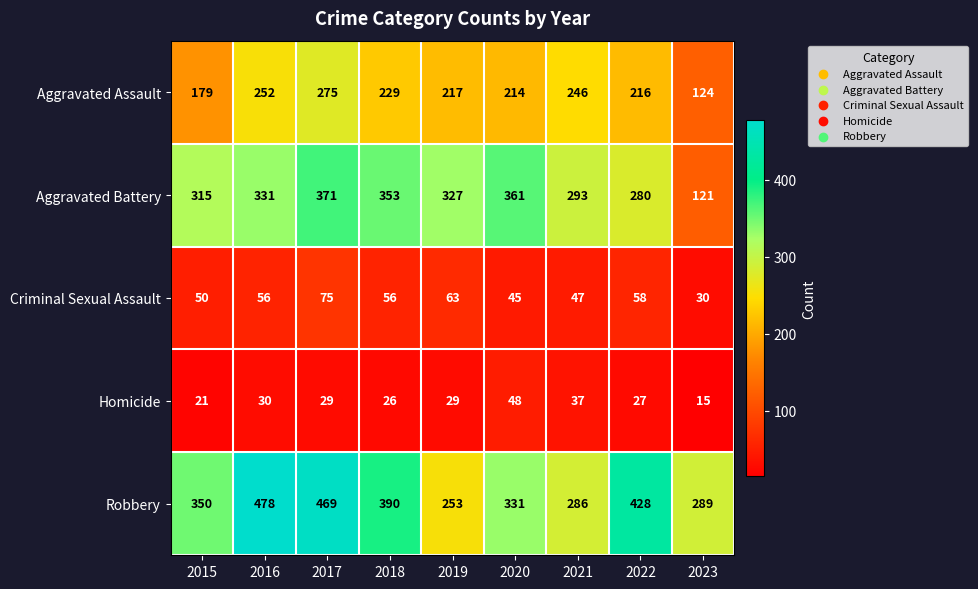

Rank the series at 2018 from lowest to highest value.

Homicide, Criminal Sexual Assault, Aggravated Assault, Aggravated Battery, Robbery